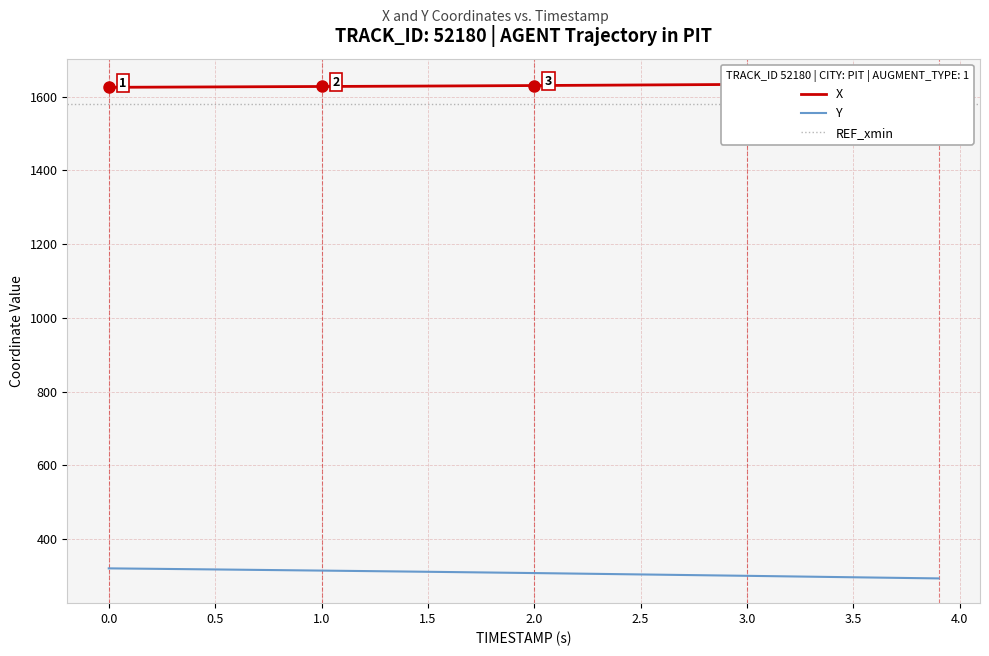

How many lines are shown in the chart?

2